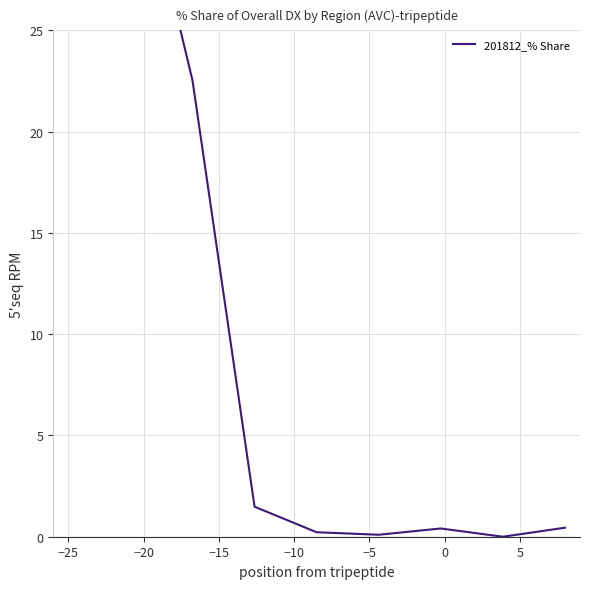

Reading right to left, list all the values displayed in this chart.

0.4	0.0	0.4	0.1	0.2	1.5	22.5	35.3	60.7